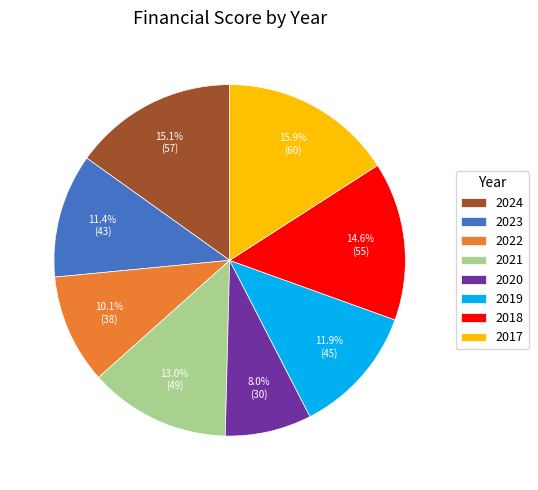

Between 2021 and 2020, which is larger?

2021